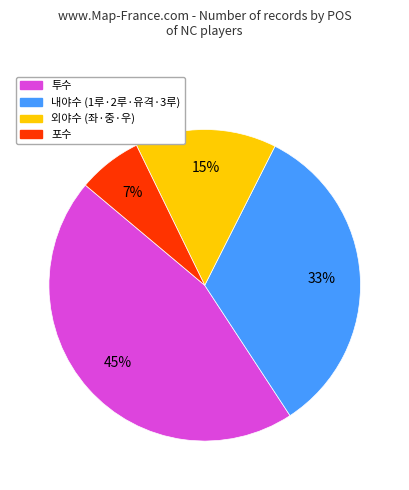

Is there a majority slice in this chart?

No